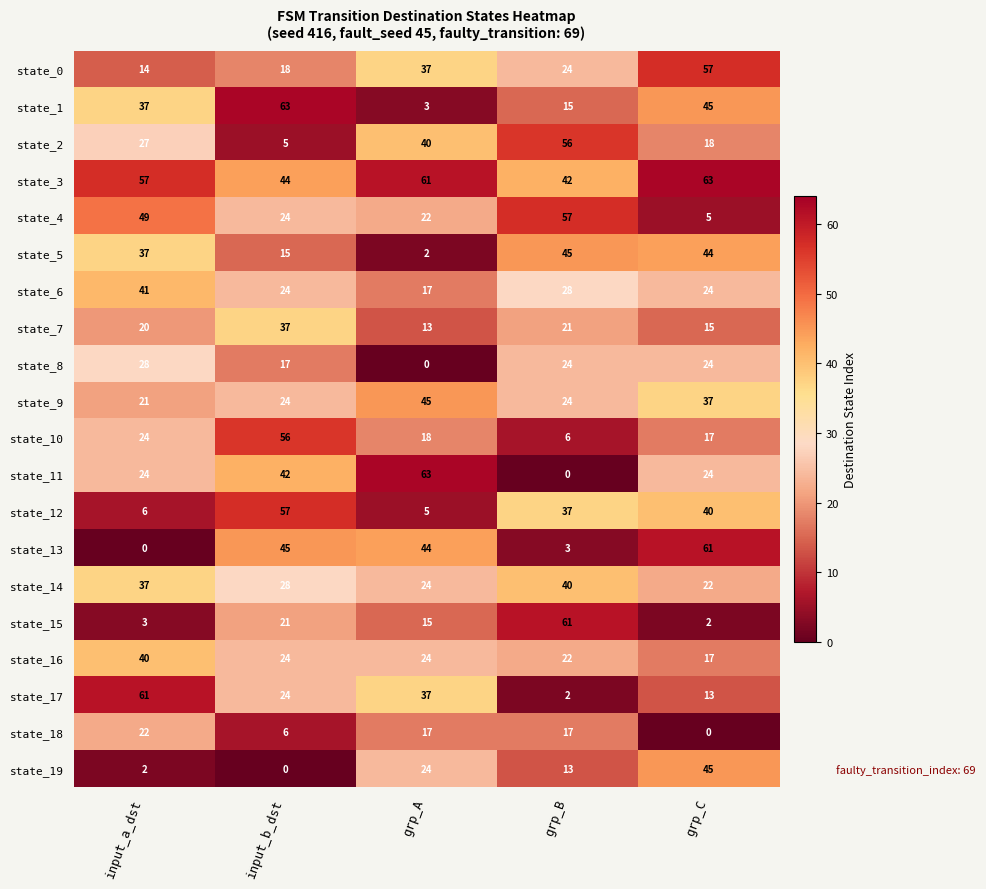

What is the sum of all state_2 values?

146